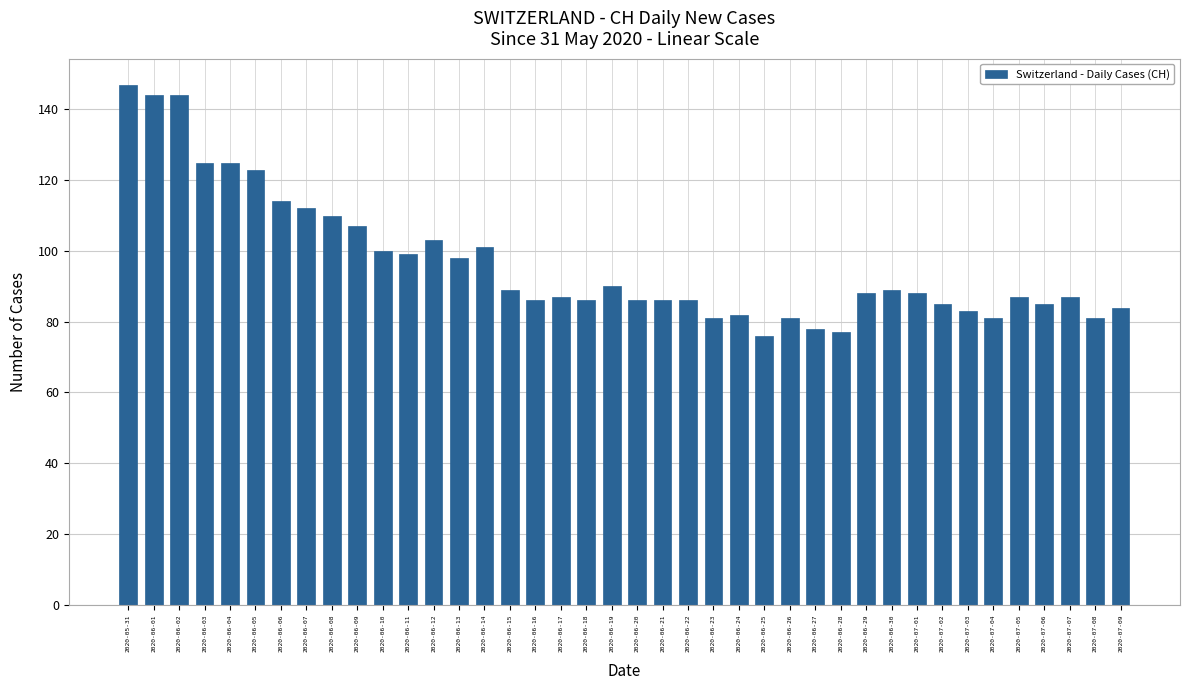

Where does the data first go above 88?

2020-05-31